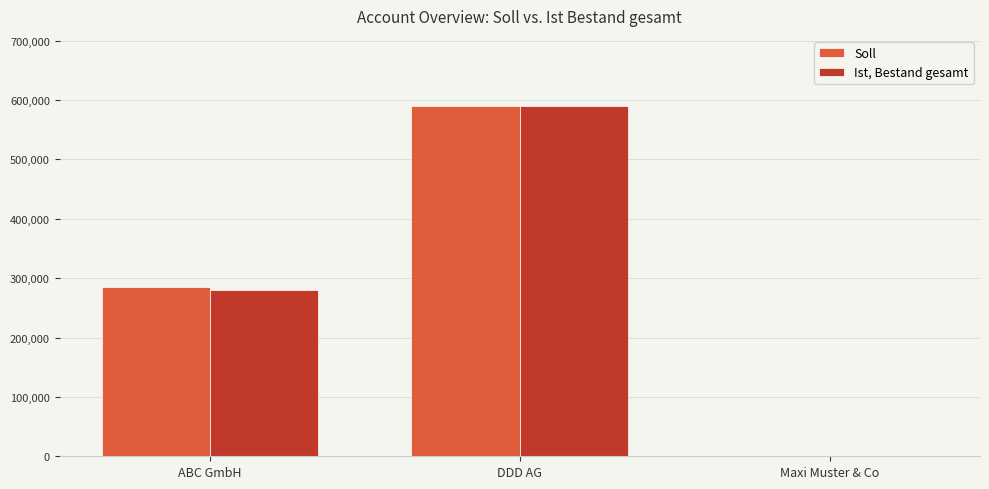

Which series changed the most between ABC GmbH and Maxi Muster & Co?

Soll